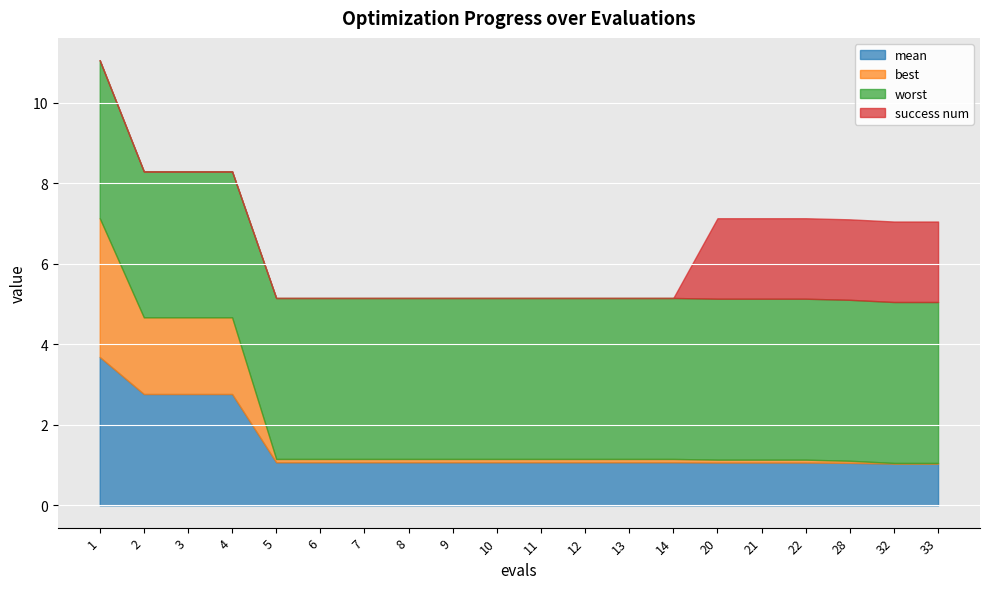

Which series has the largest total across all categories?

worst